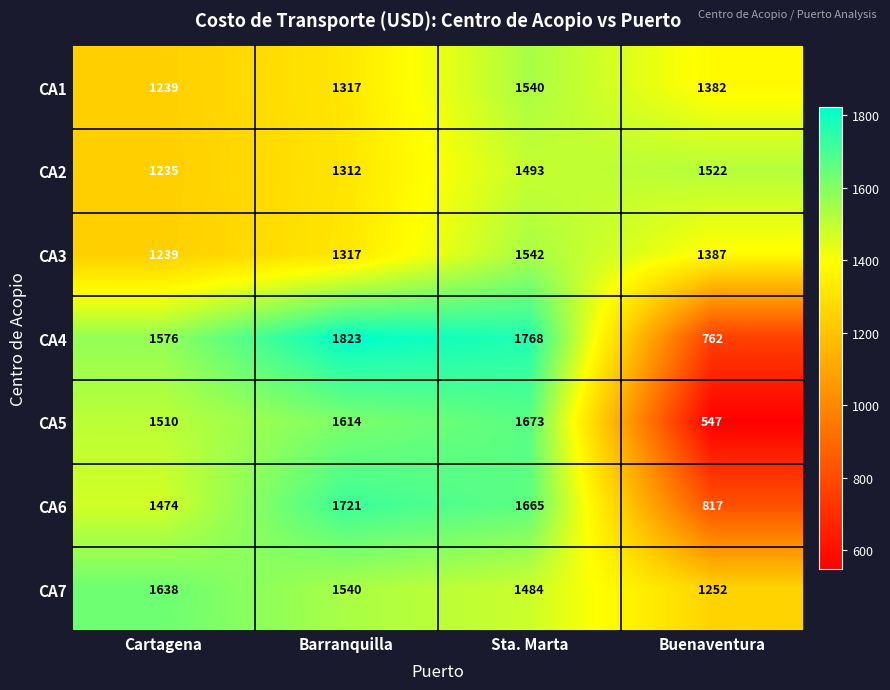

What is the difference between the maximum and minimum values in the CA4 series?

1061